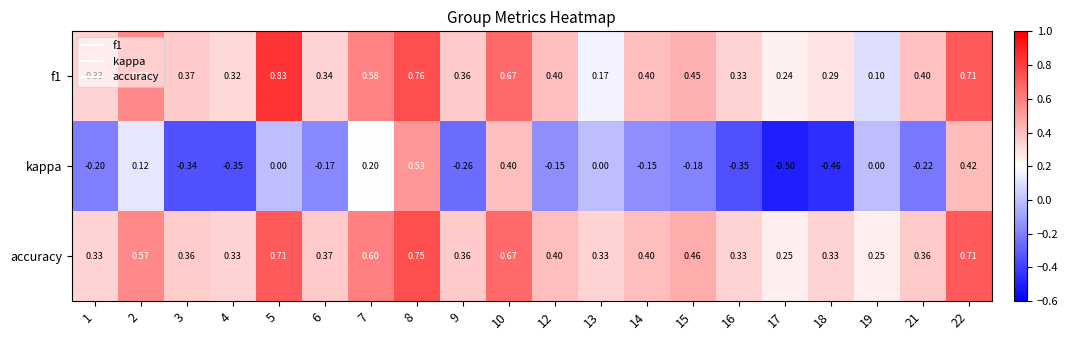

Which series has the largest range (max minus min)?

kappa